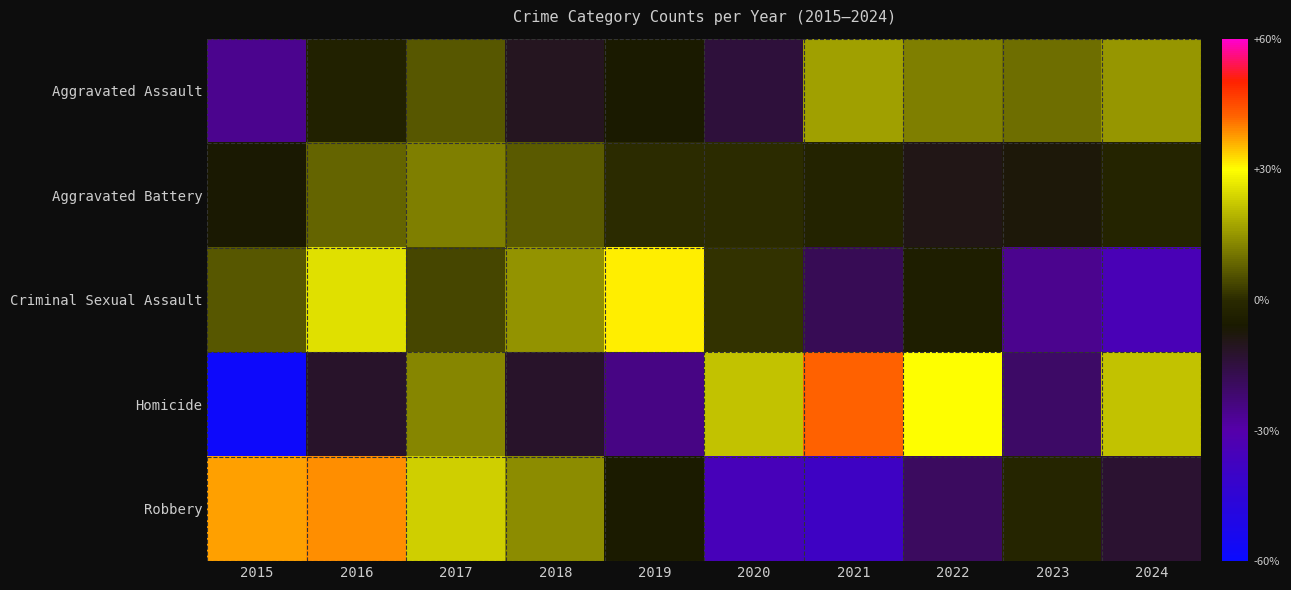

At 2015, list the series in order from smallest to largest.

Homicide, Aggravated Assault, Aggravated Battery, Criminal Sexual Assault, Robbery